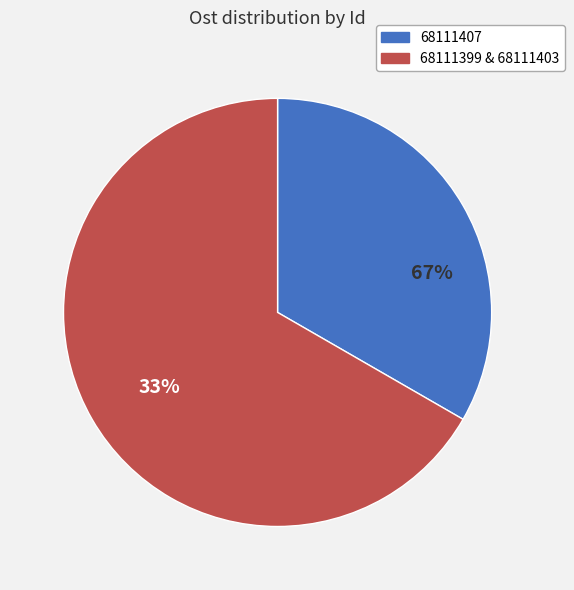

To the nearest percent, what portion does 68111399 represent?

33%